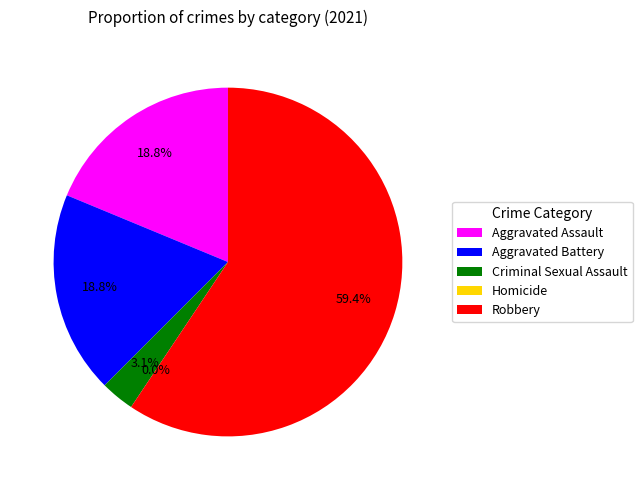

What is the largest slice in the pie chart?

Robbery